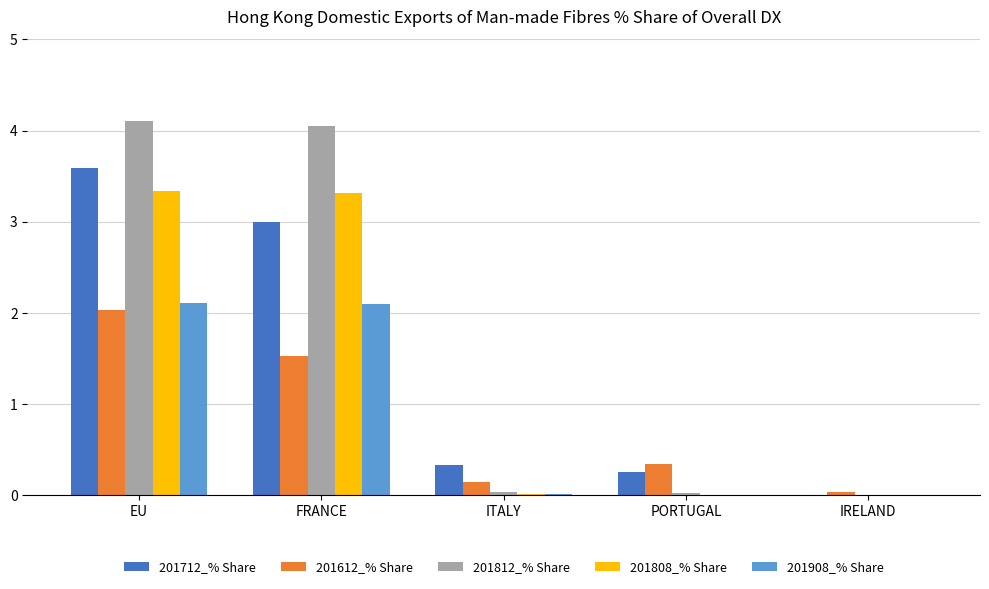

What is the total value across all series at ITALY?

0.5